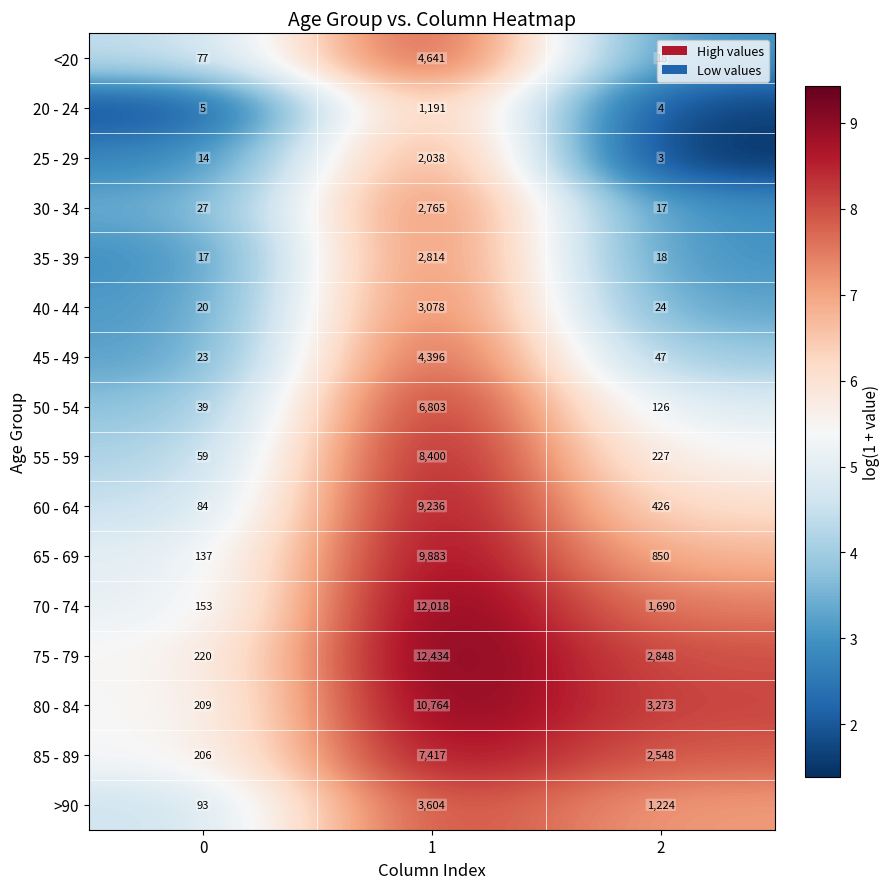

What is the difference between the <20 values at 1 and 2?

4623